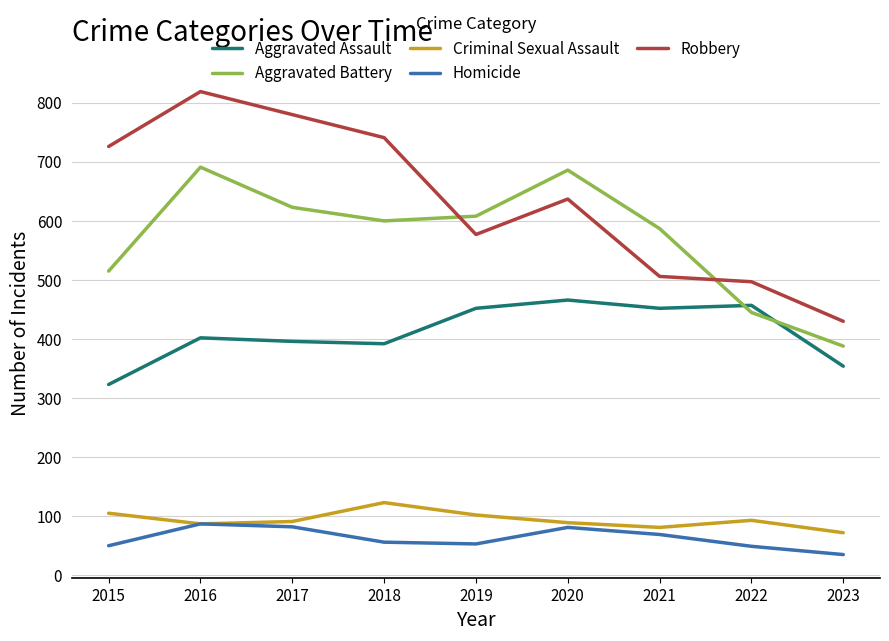

Is it true that Aggravated Battery equals 655 at 2022?

False